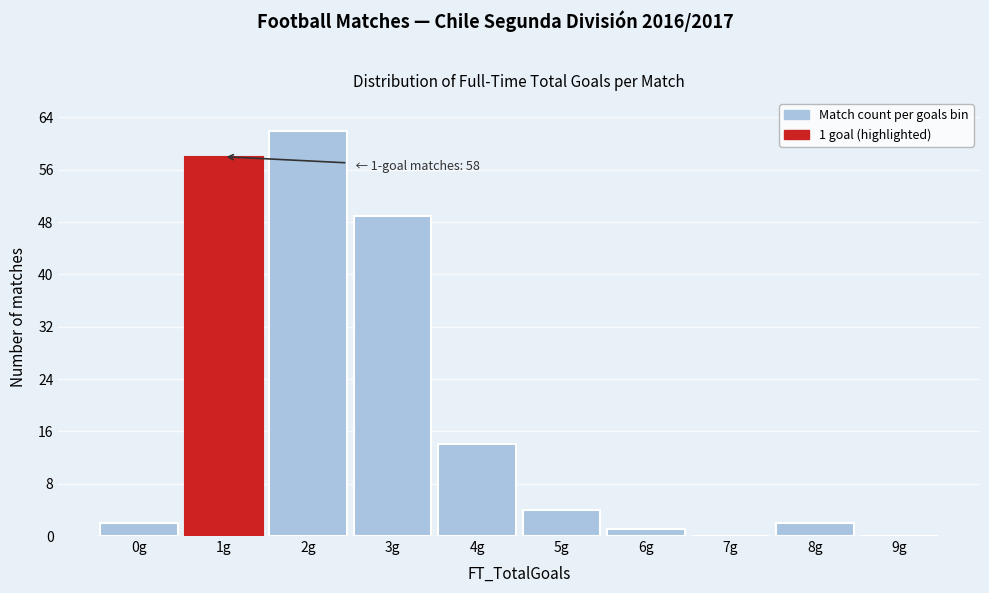

Over which range of the x-axis is the bar tallest?

1.5 to 2.5